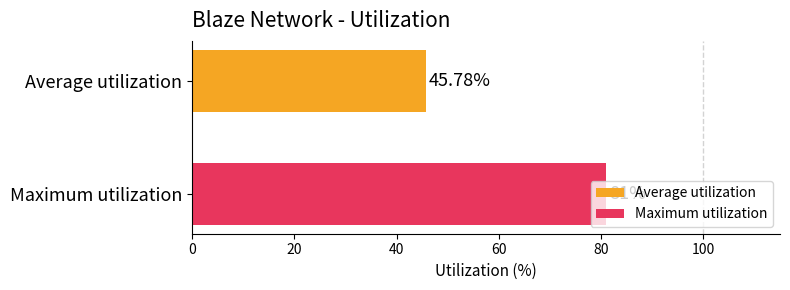

At which category does the chart reach its peak across all series?

Maximum utilization